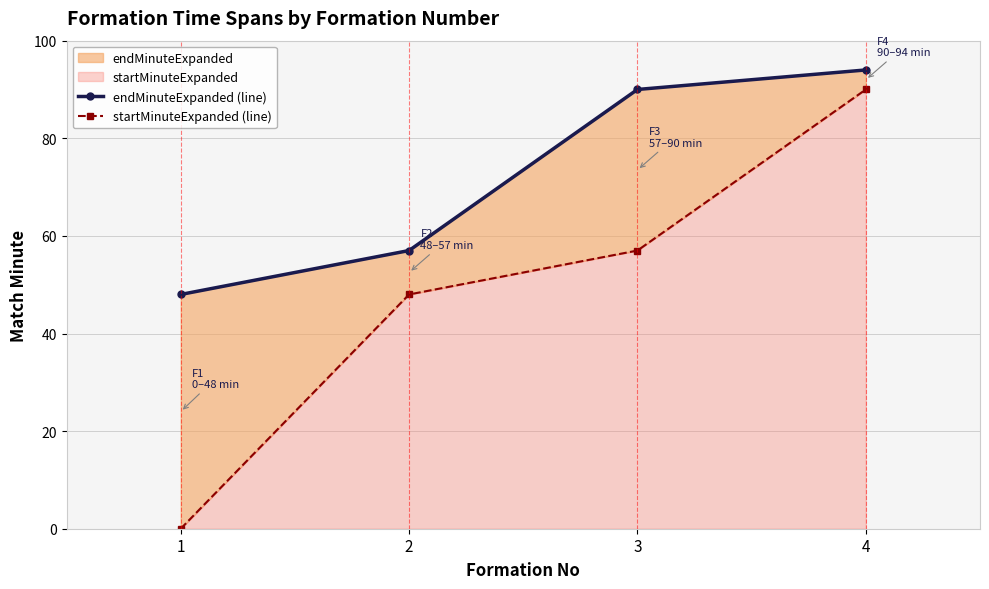

Reading left to right, transcribe all the data shown in this chart.

endMinuteExpanded (line): 1=48	2=57	3=90	4=94
startMinuteExpanded (line): 1=0	2=48	3=57	4=90